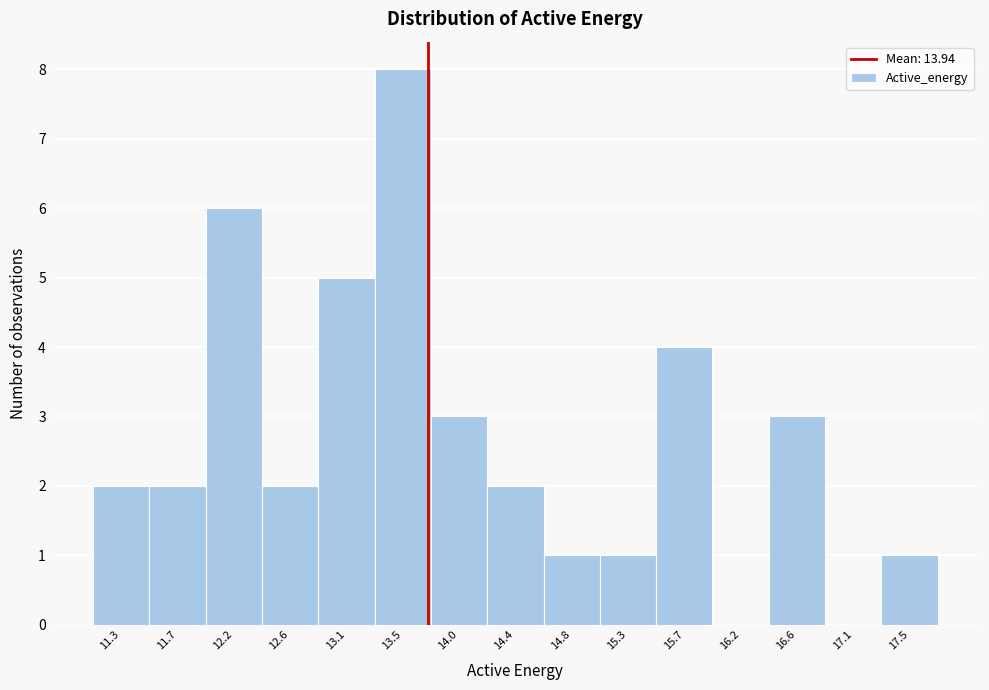

Reading left to right, what are all the values shown in this chart?

11.3=2	11.7=2	12.2=6	12.6=2	13.1=5	13.5=8	14.0=3	14.4=2	14.8=1	15.3=1	15.7=4	16.2=0	16.6=3	17.1=0	17.5=1